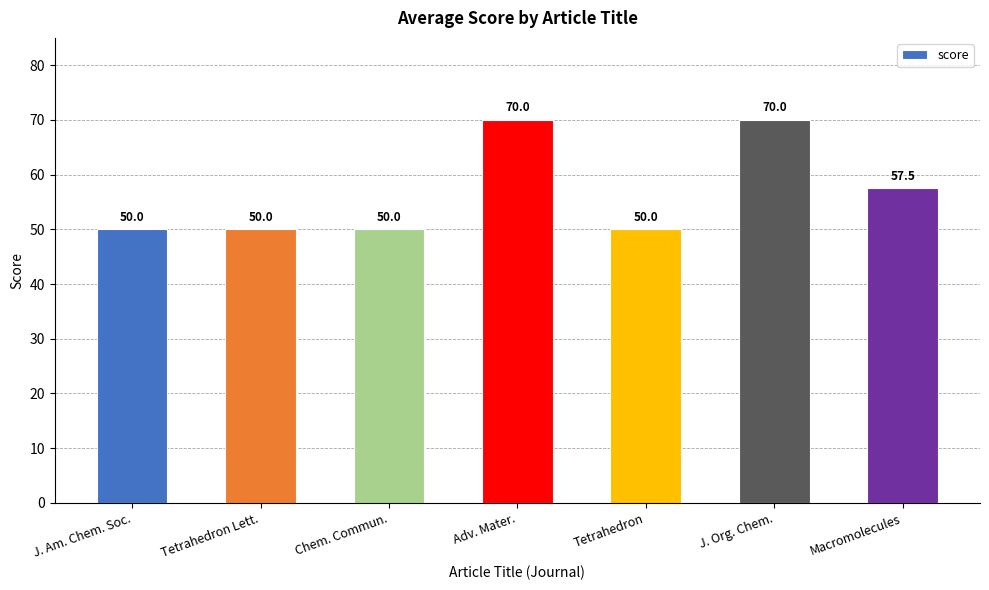

What is the difference between the values at J. Am. Chem. Soc. and J. Org. Chem.?

20.0